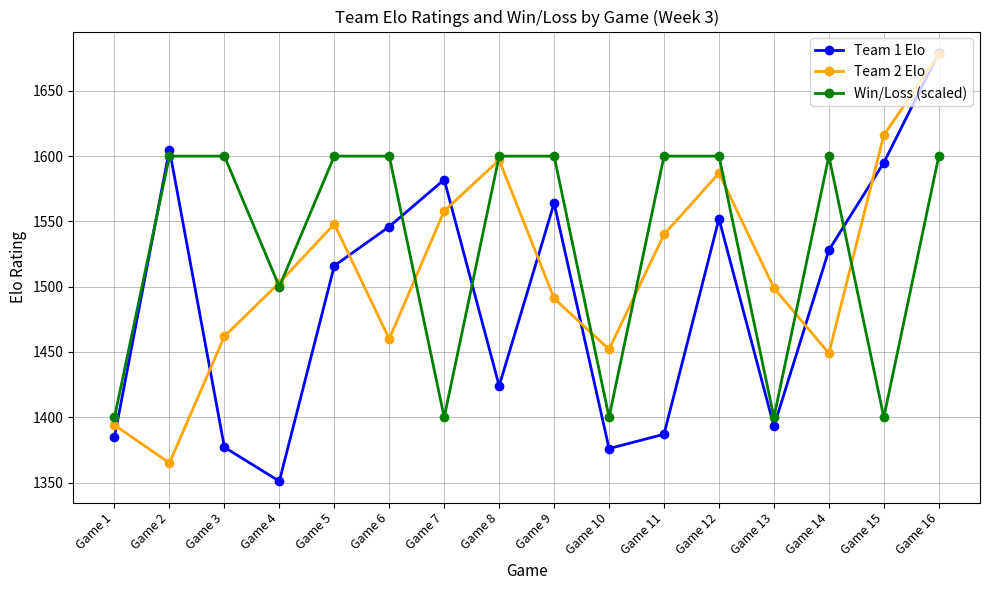

What is the approximate value of Team 1 Elo at Game 5?

1516